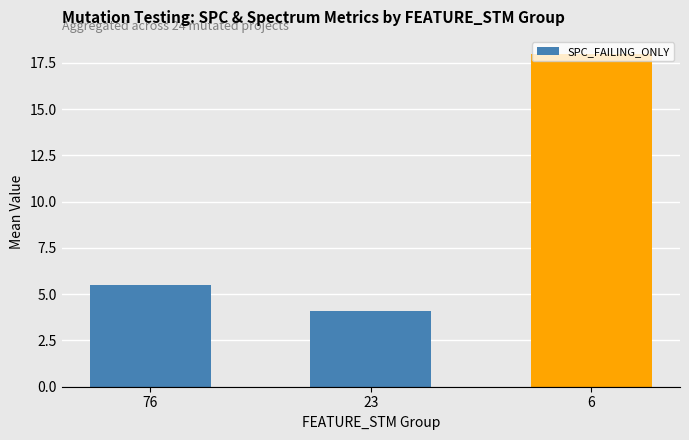

List the labels in order of value, largest first.

6, 76, 23